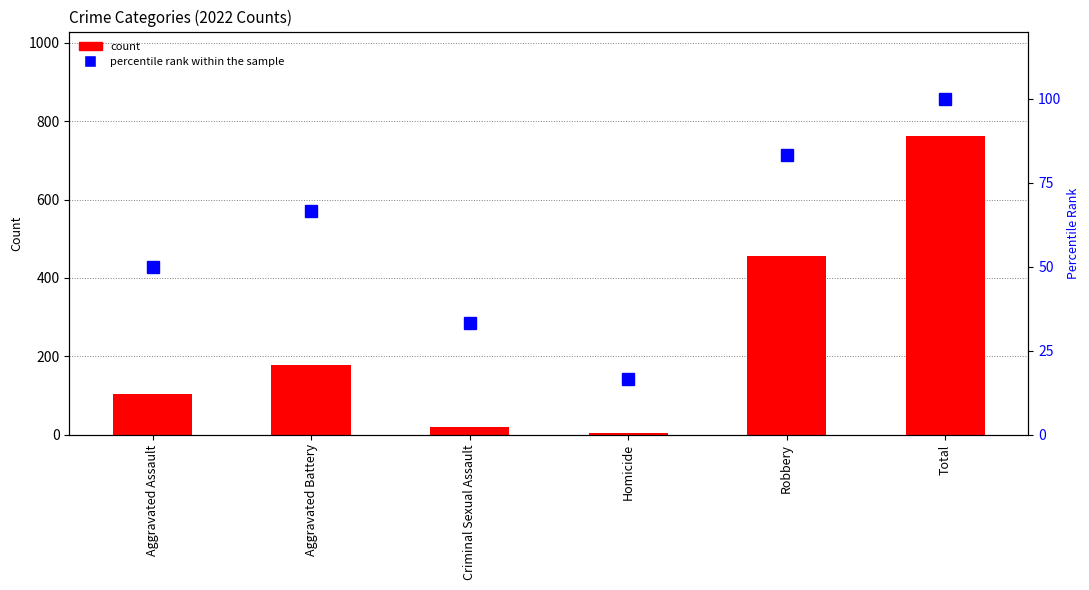

Count the number of categories in the chart.

6